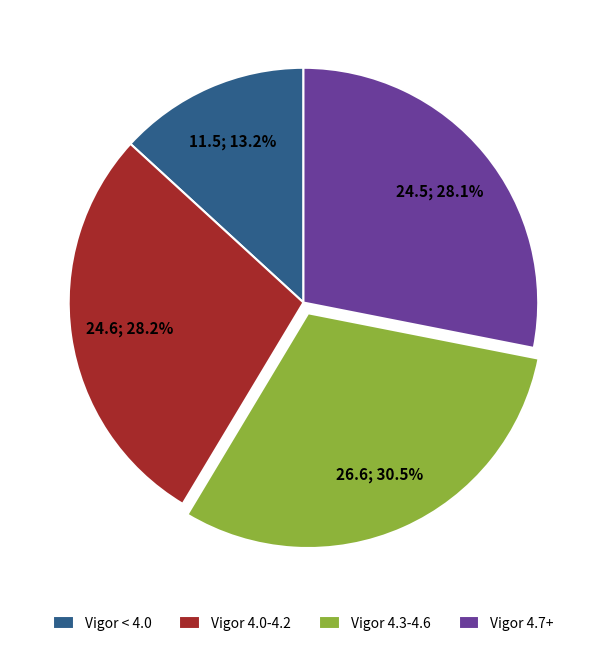

Which category has the biggest portion of the pie?

Vigor 4.3-4.6